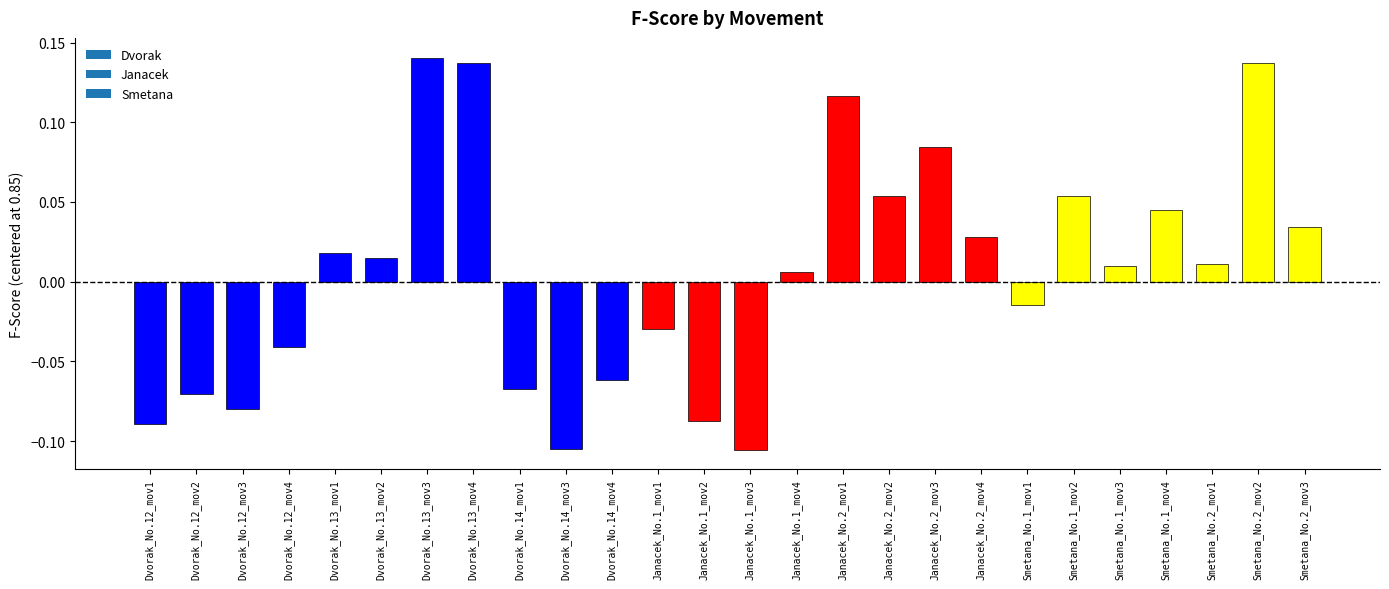

At which category does the chart reach its peak across all series?

Dvorak_No.13_mov3